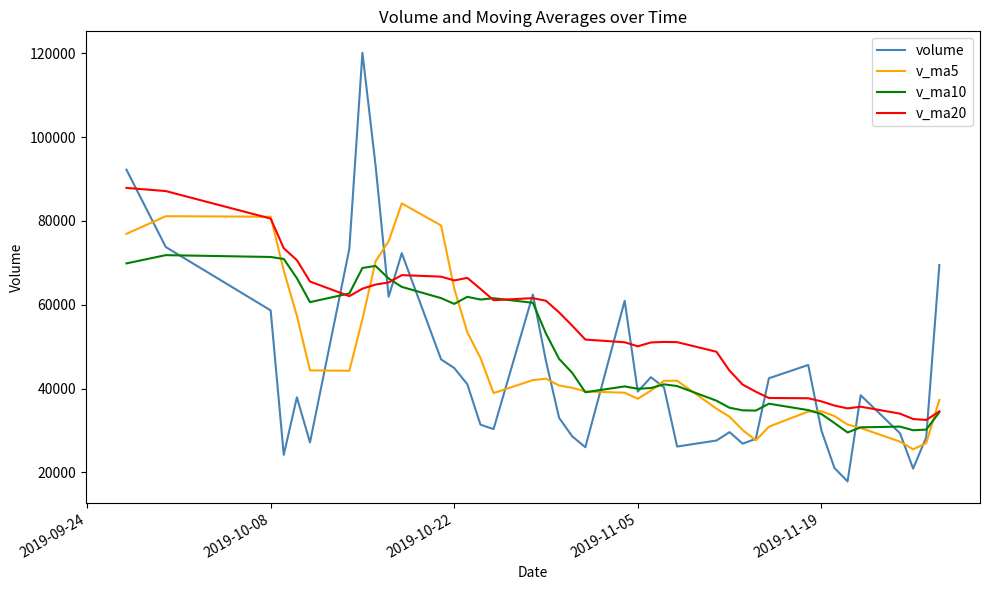

How many intersections are there between v_ma5 and v_ma20?

5